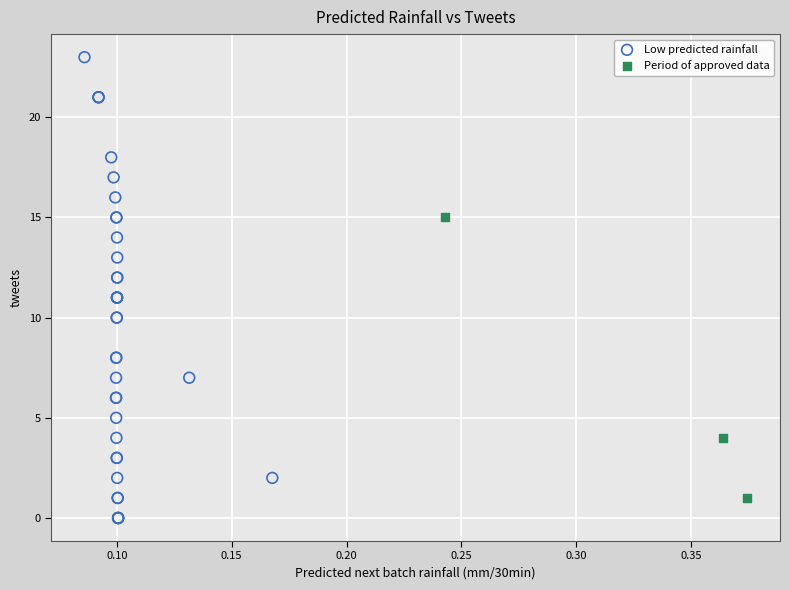

Which series has the largest Y range (max minus min)?

Low predicted rainfall